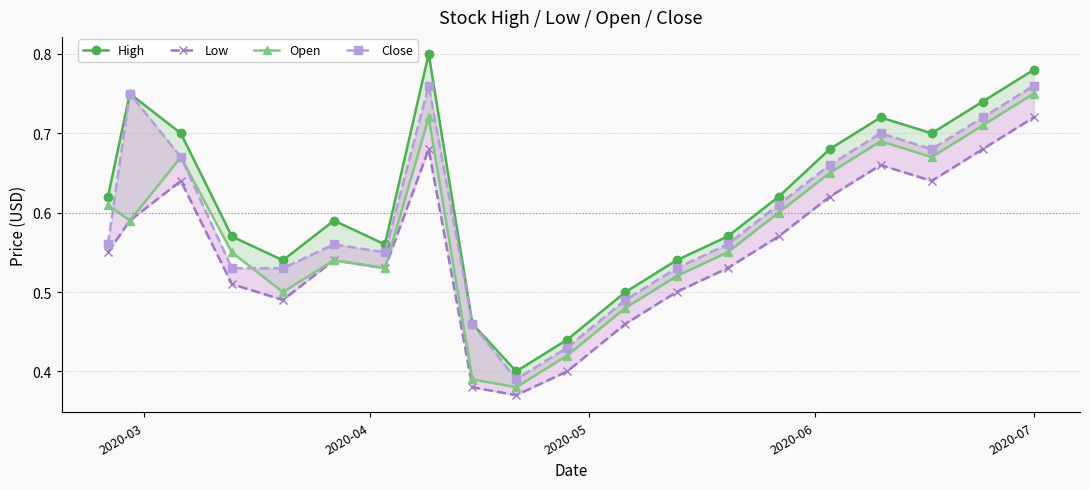

What is the average value of the Low series?

0.6